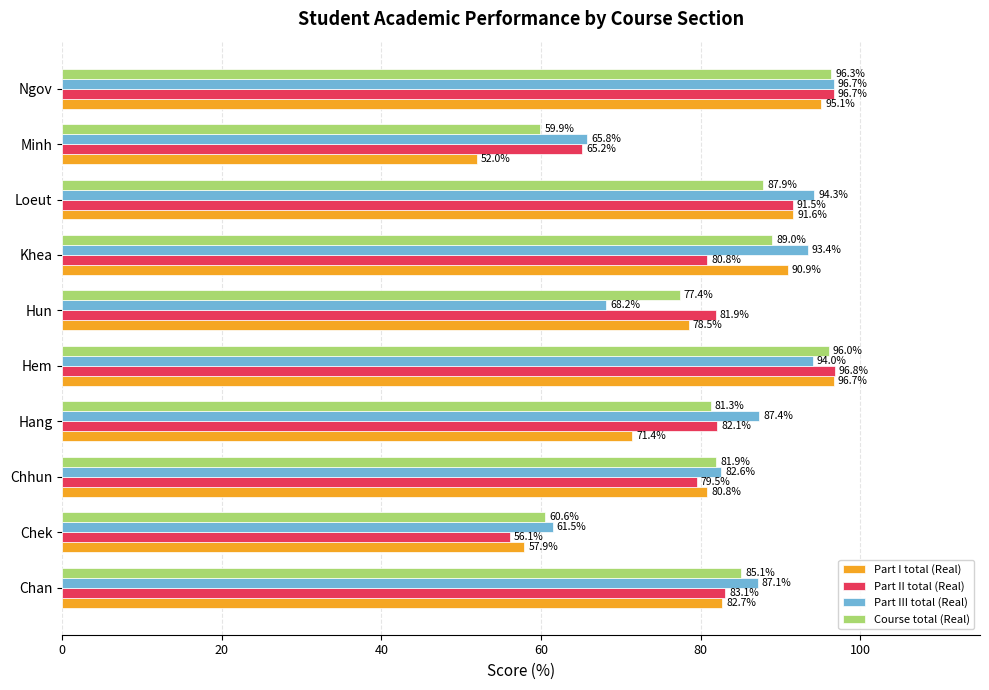

What is the highest value of the Part I total (Real) series?

96.7